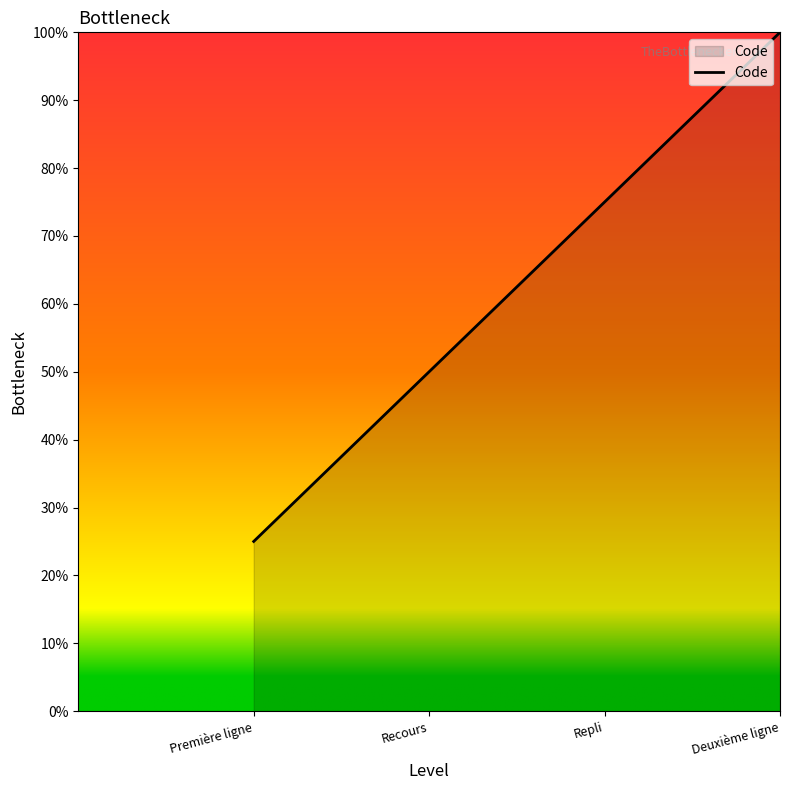

The chart shows a value of 126 at Repli. True or false?

False